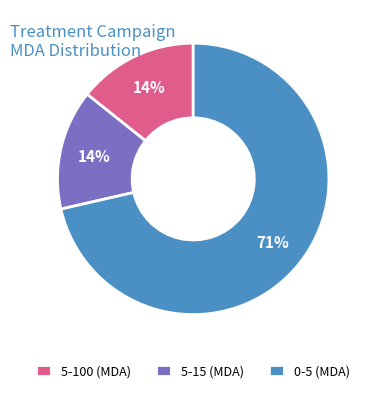

To the nearest percent, what is the average slice percentage?

33%